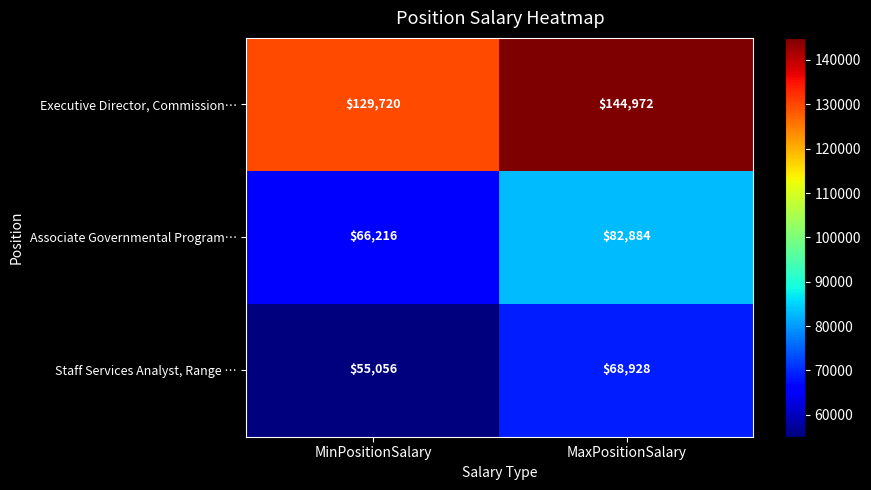

The value of Executive Director, Commission… at MinPositionSalary is 129720. True or false?

True